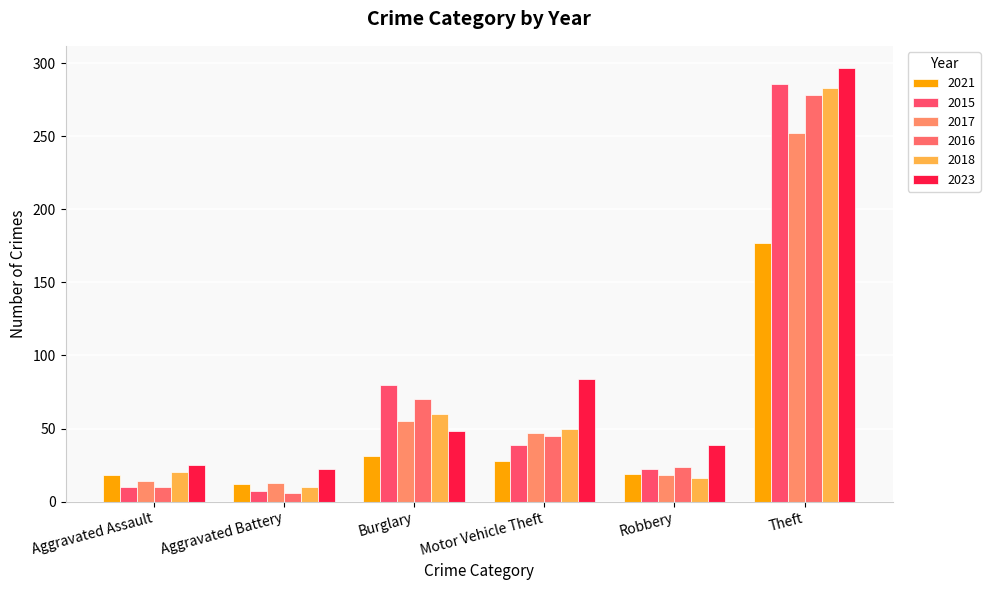

List the labels in order of 2015 value, smallest first.

Aggravated Battery, Aggravated Assault, Robbery, Motor Vehicle Theft, Burglary, Theft